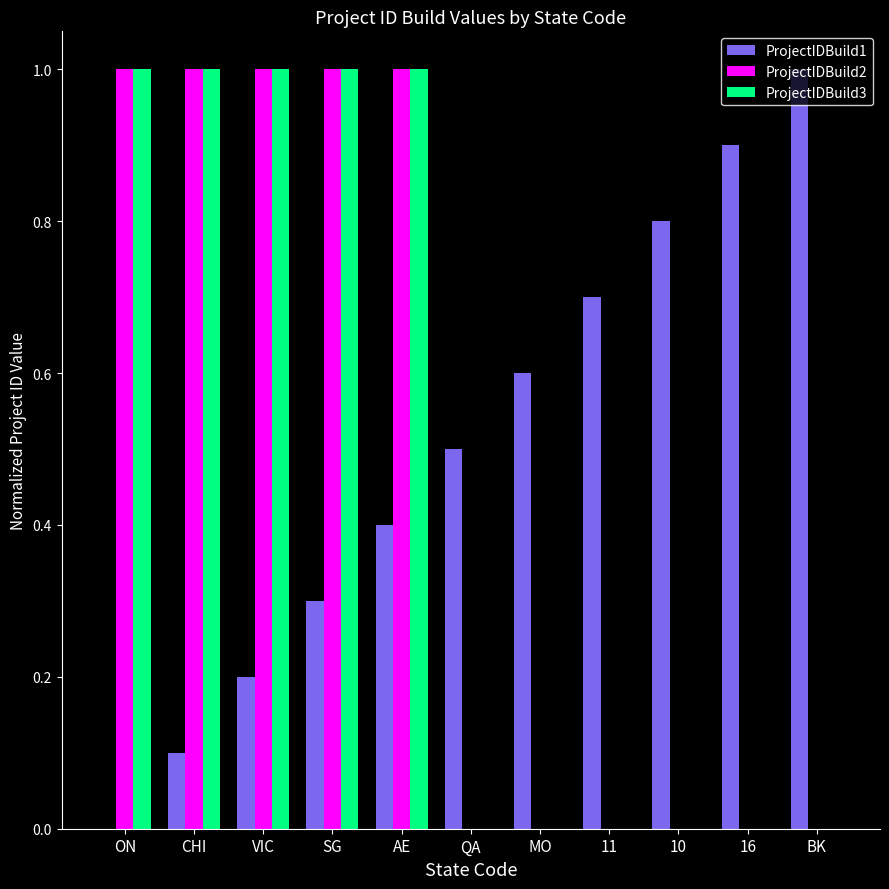

What are all the series names shown in the legend?

ProjectIDBuild1, ProjectIDBuild2, ProjectIDBuild3